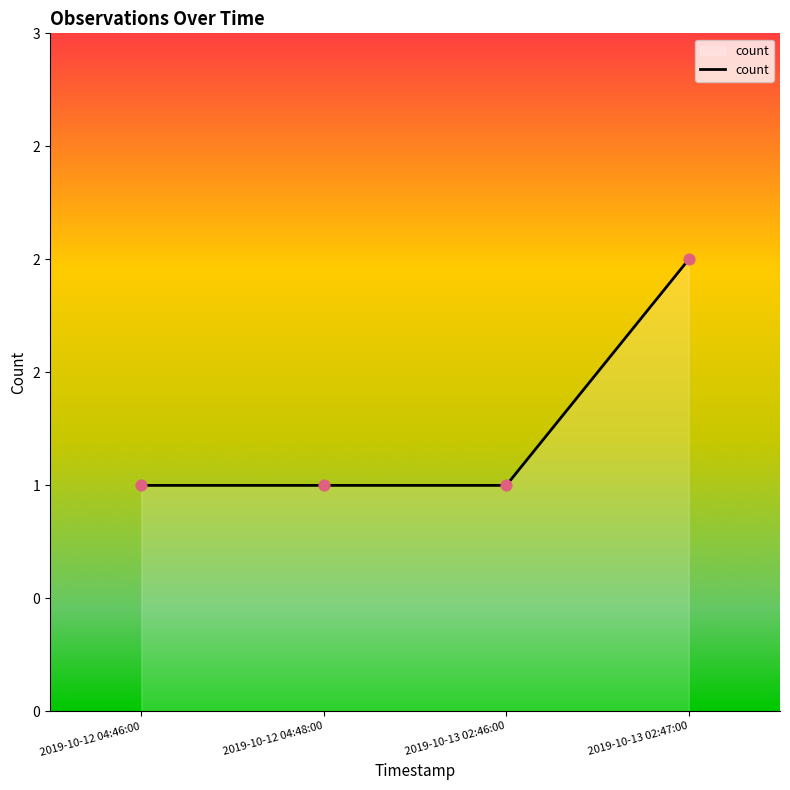

What is the ratio of the value at 2019-10-13 02:47:00 to the value at 2019-10-12 04:46:00?

2.0